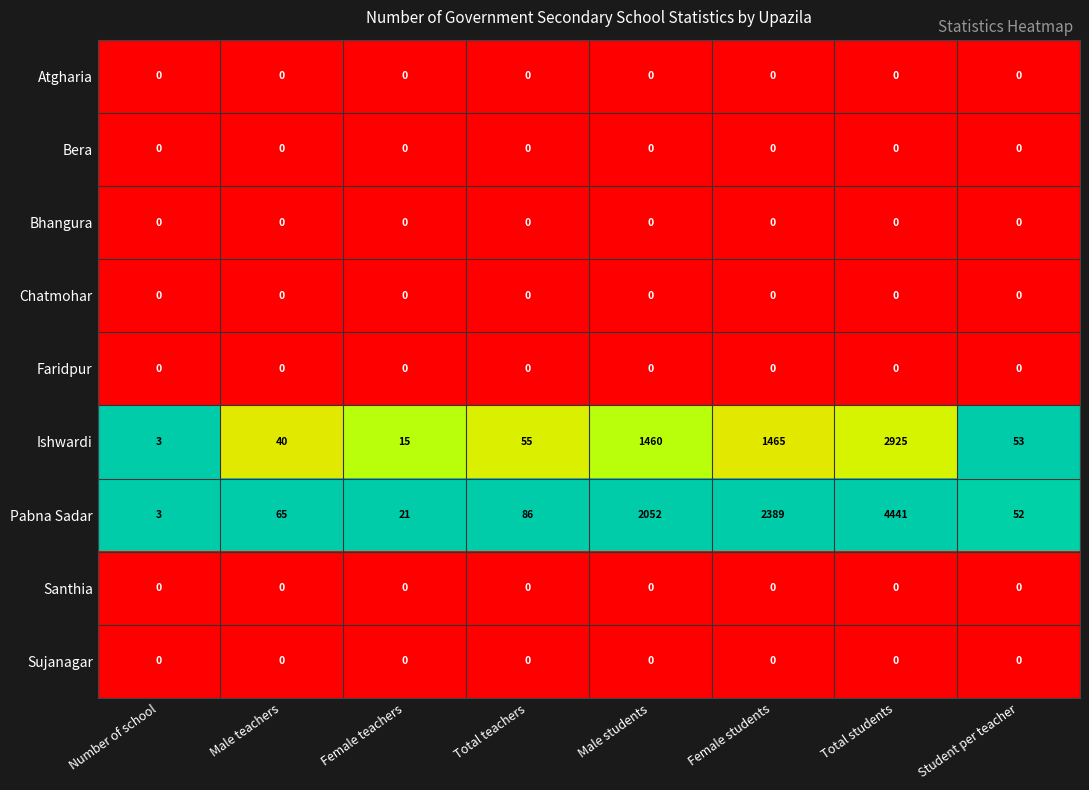

What value does the Ishwardi series have at Number of school?

3